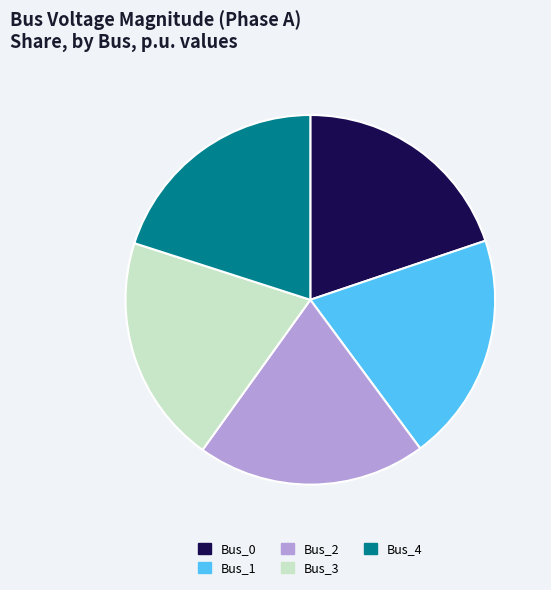

How many slices are in this pie chart?

5